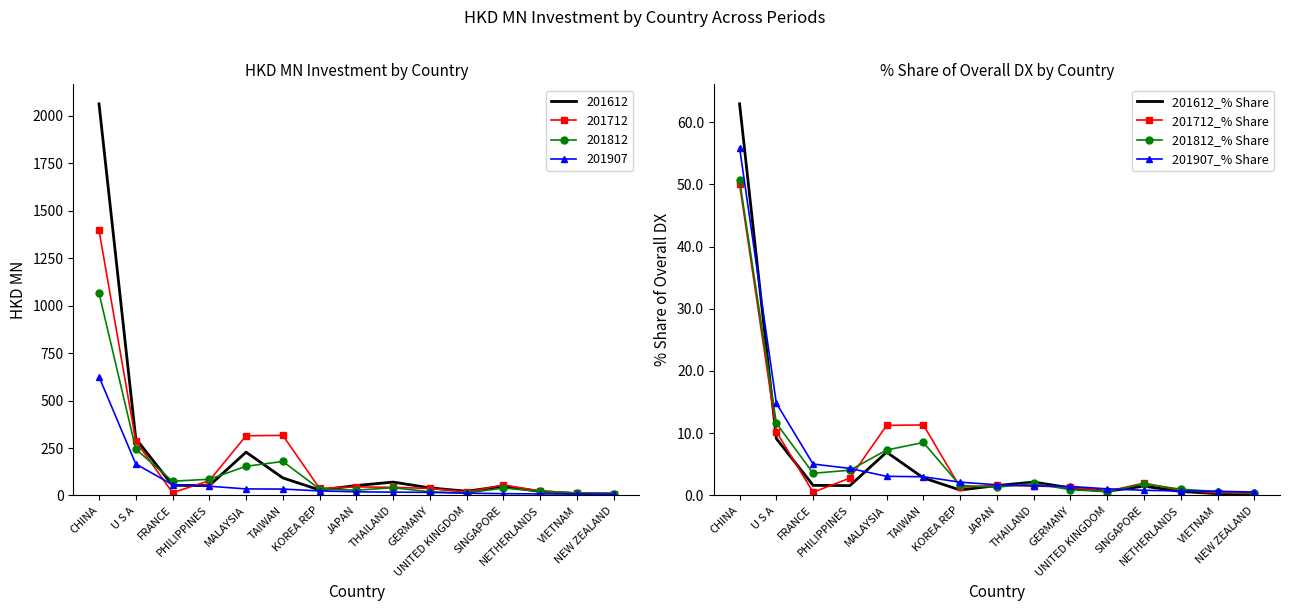

At which label does 201712_% Share first exceed 1?

CHINA